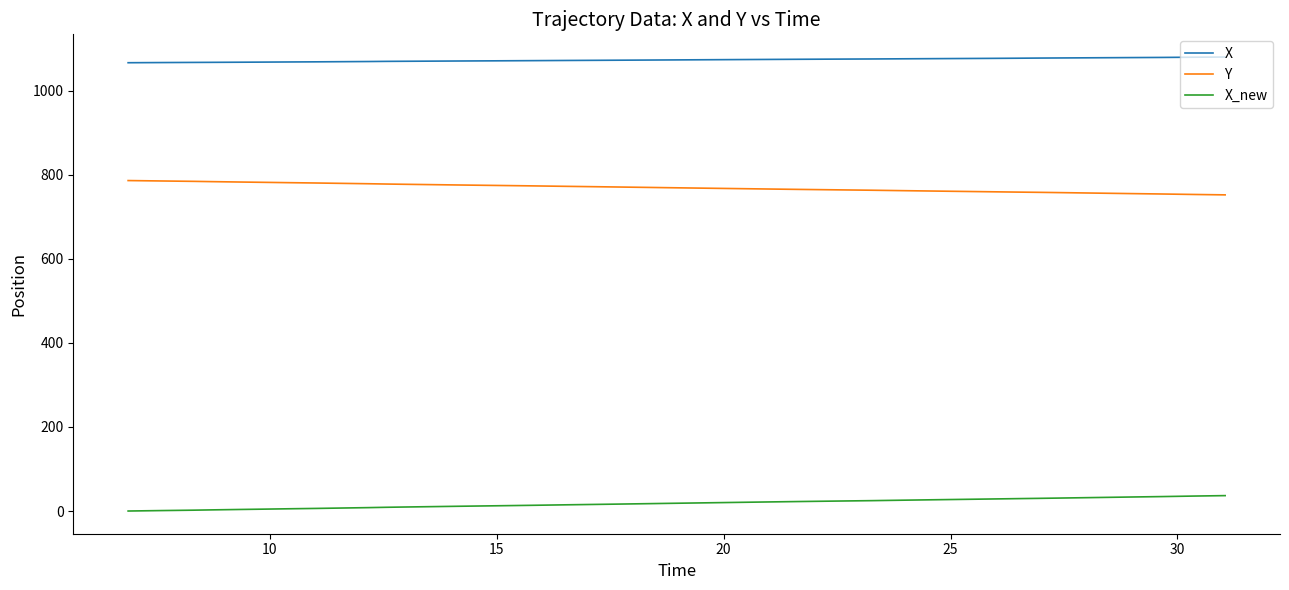

Rank the series by their maximum value, from lowest to highest.

X_new, Y, X